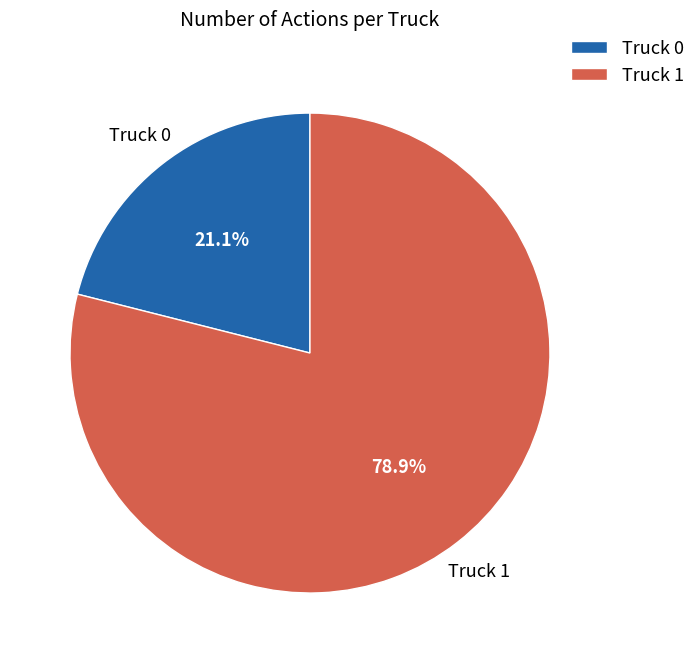

What is the total percentage of Truck 0 and Truck 1?

100.0%